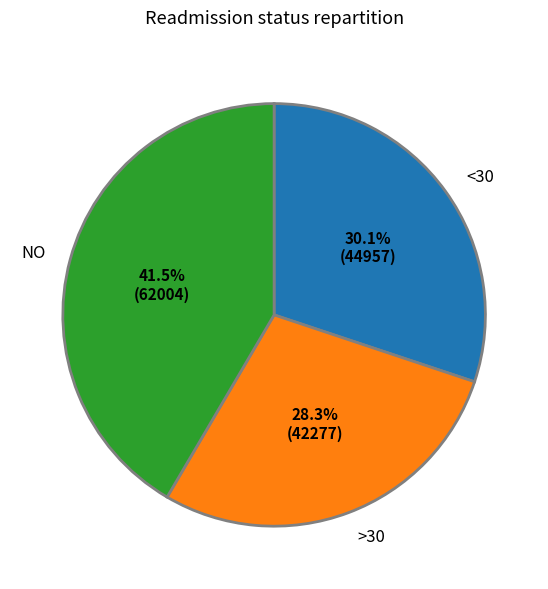

Combined, do >30 and <30 account for over 50%?

Yes